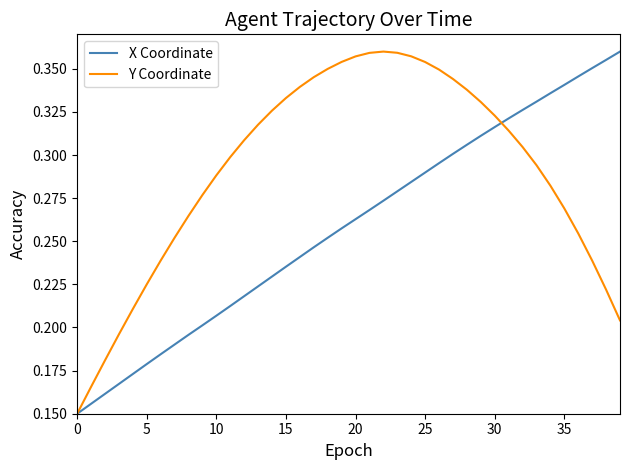

Rank the series by their average value, from highest to lowest.

Y Coordinate, X Coordinate